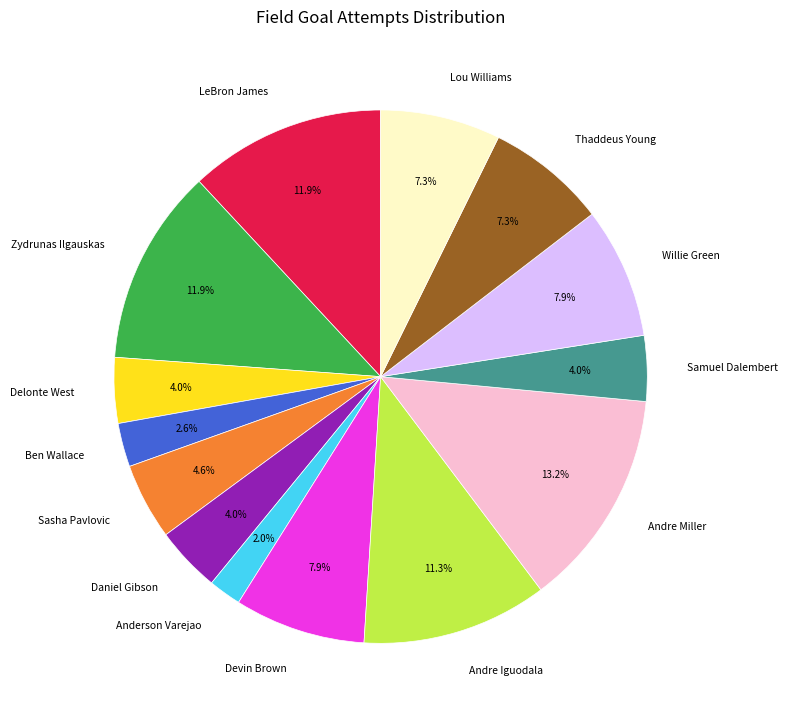

What percentage is the Devin Brown slice, to the nearest percent?

8%